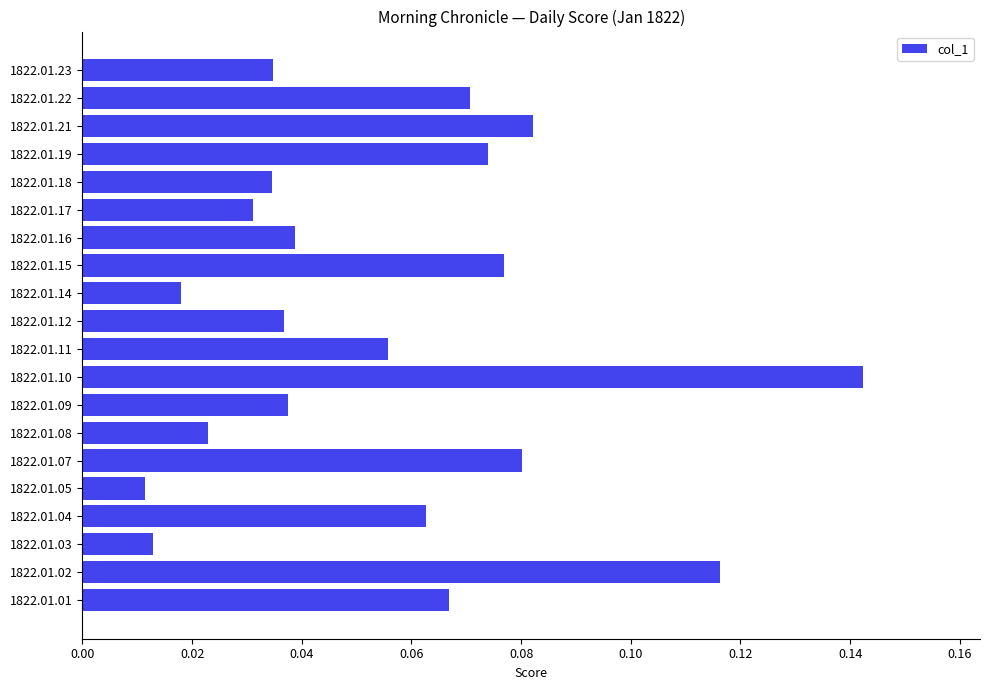

Is it true that the value at 1822.01.15 is 0.0?

False